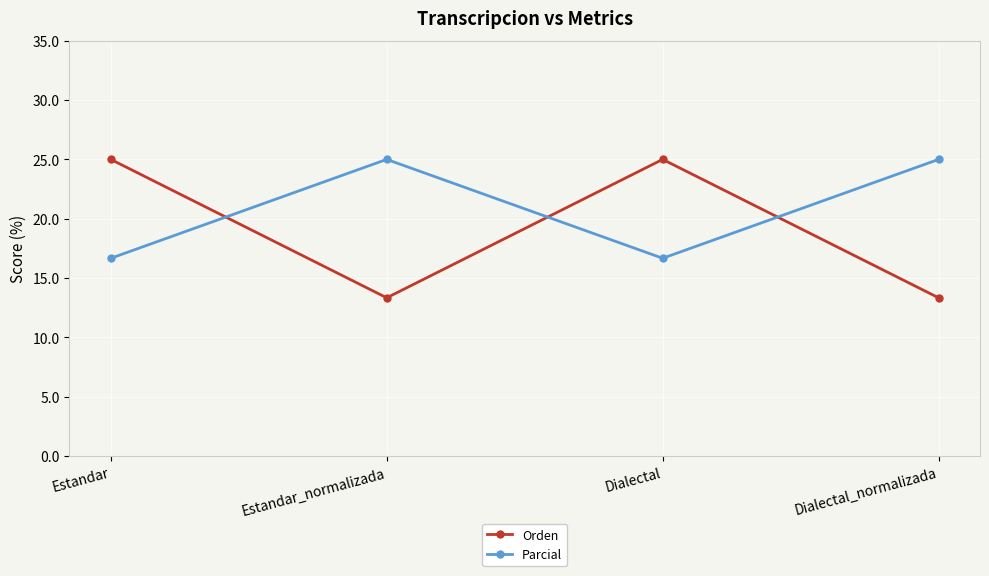

What is the total value across all series at Dialectal_normalizada?

38.3